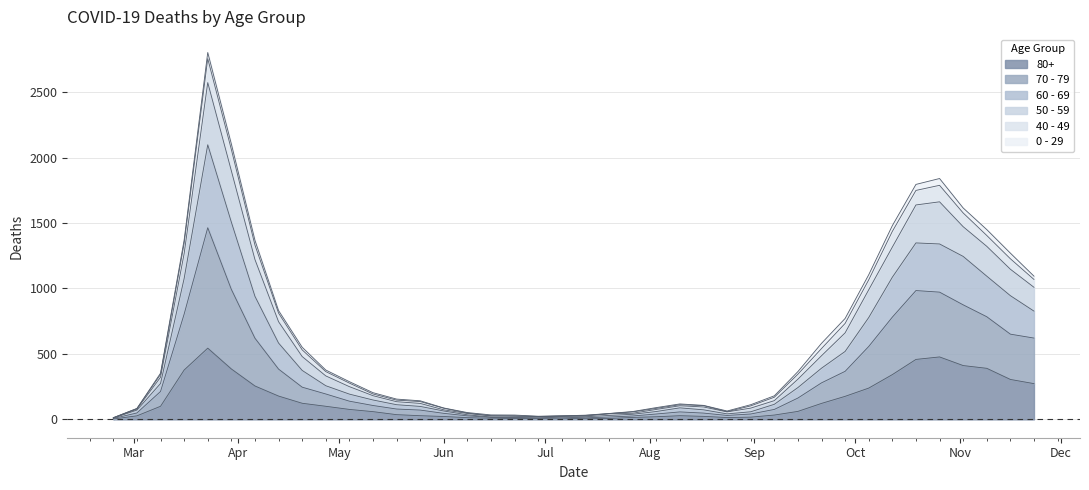

How many data points in 70 - 79 are less than 193?

20